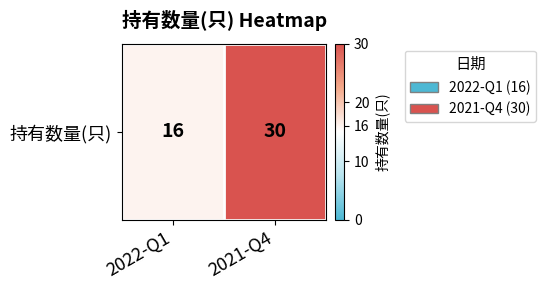

Reading right to left, list all the values displayed in this chart.

30	16